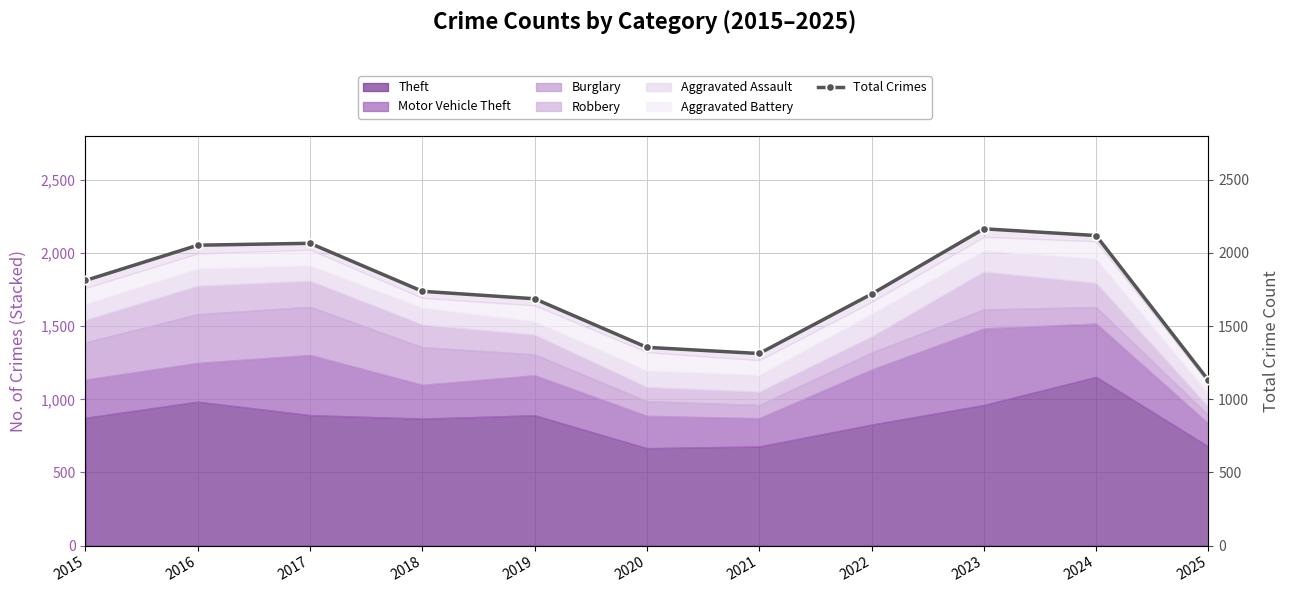

Which has a higher value, 2016 or 2023?

2023